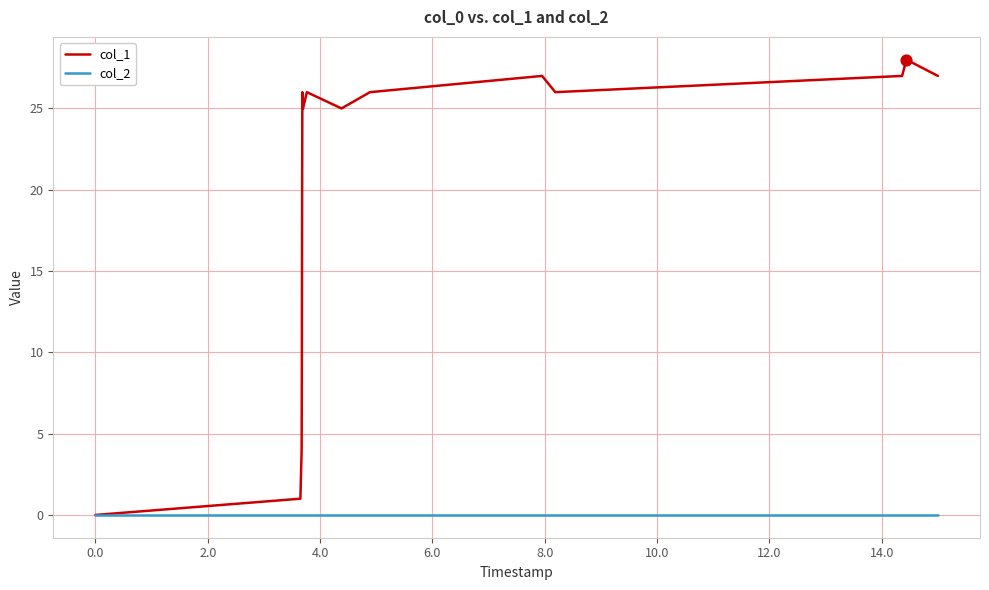

At how many categories does at least one series exceed 13?

12